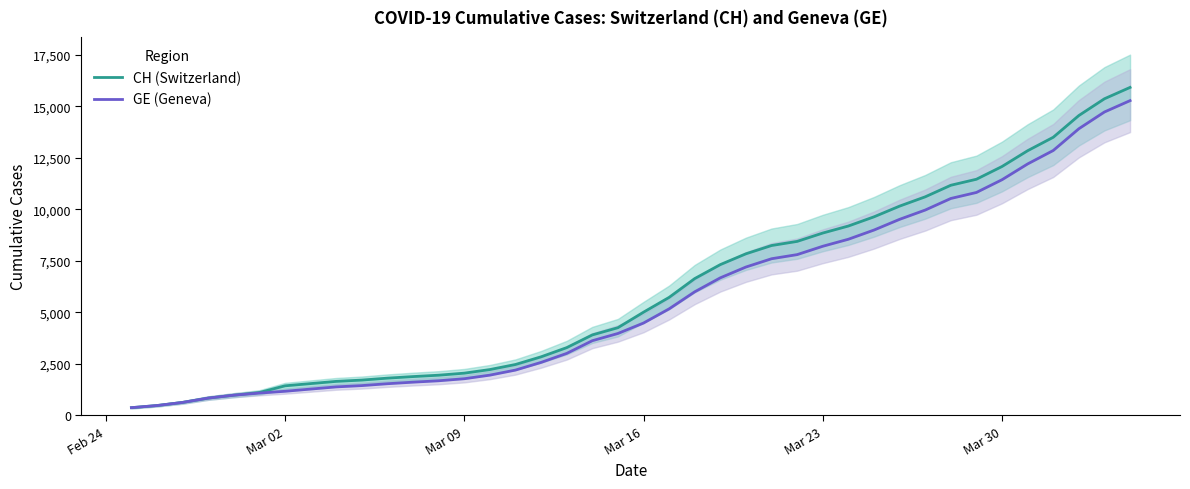

True or false: GE (Geneva) has a value of 1252 at 16.

False